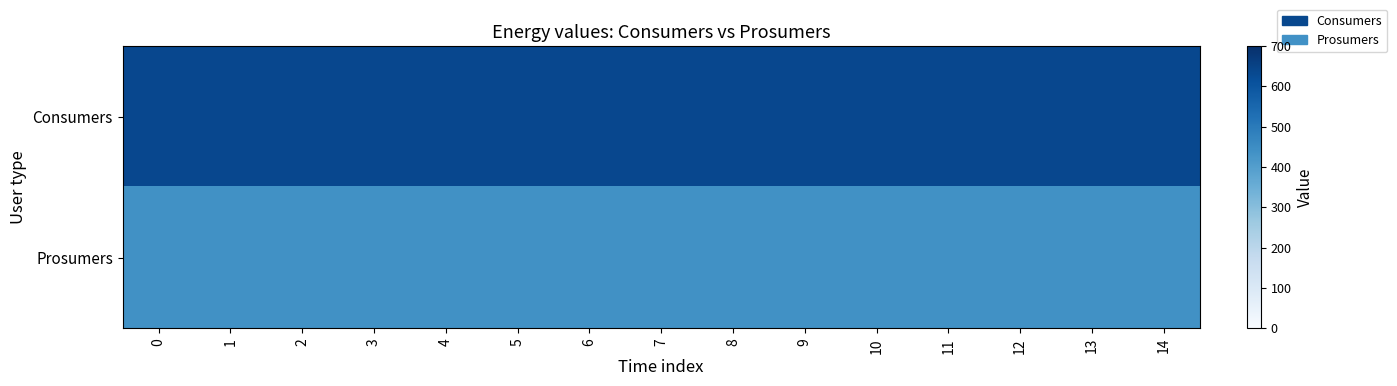

Which has a higher value, 12 or 6?

12